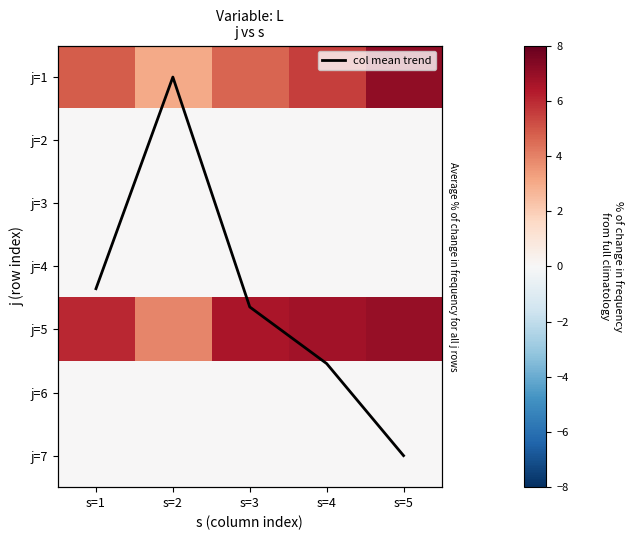

The j=6 series shows 0.0 at s=1. True or false?

True